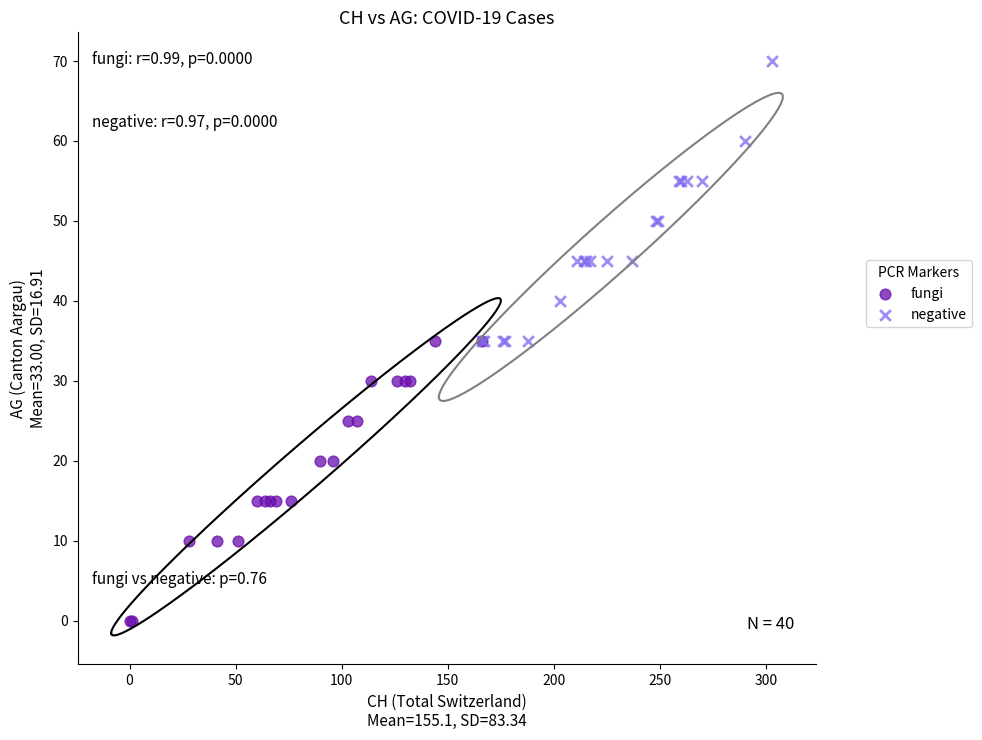

What are all the series names shown in the legend?

fungi, negative